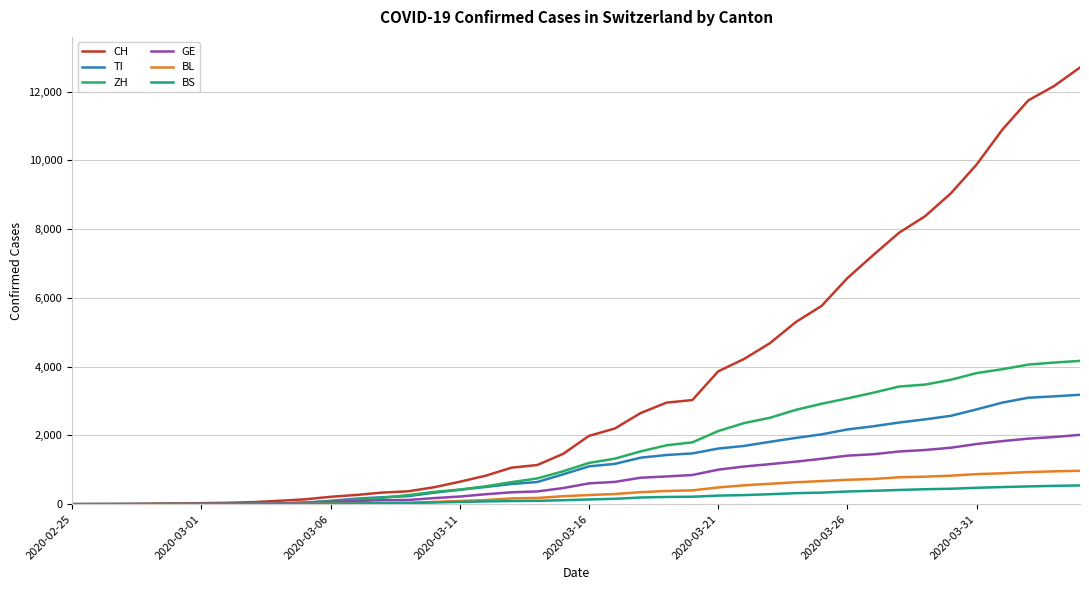

Rank the series by their maximum value, from lowest to highest.

BS, BL, GE, TI, ZH, CH